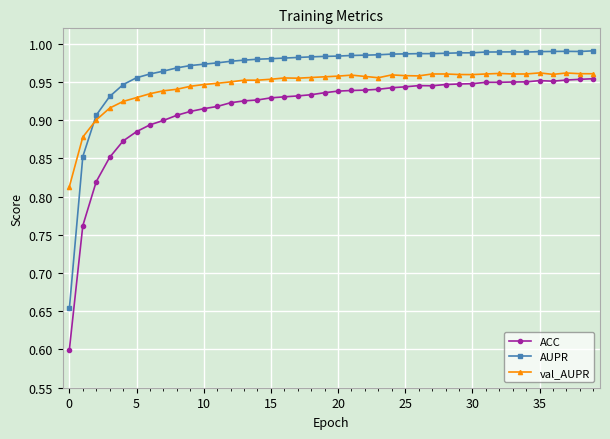

Which series has the largest total across all categories?

AUPR